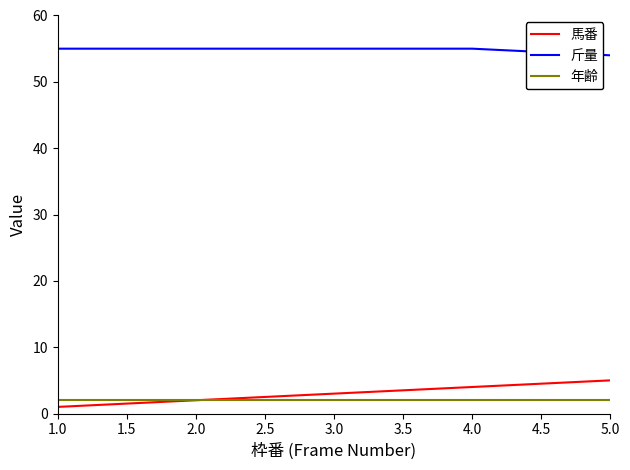

True or false: 斤量 has more than 2 points higher than both neighbors.

False